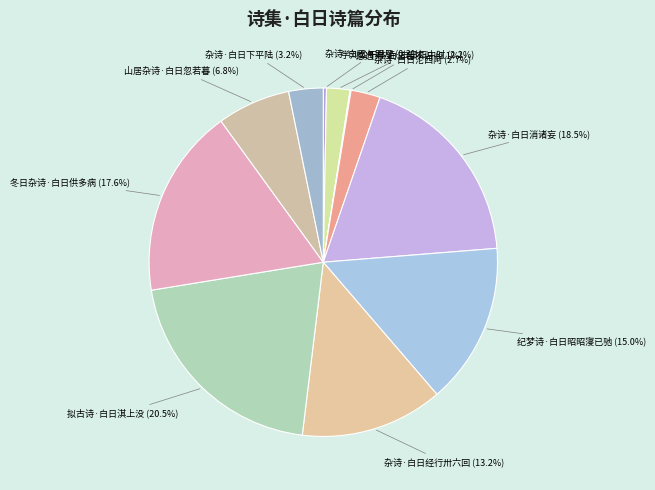

Is there any slice that represents more than half of the pie?

No